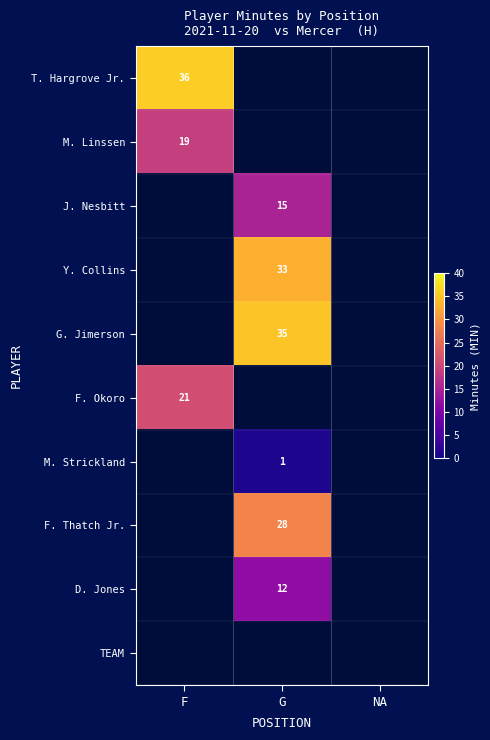

True or false: F. Thatch Jr. has a value of 11 at G.

False